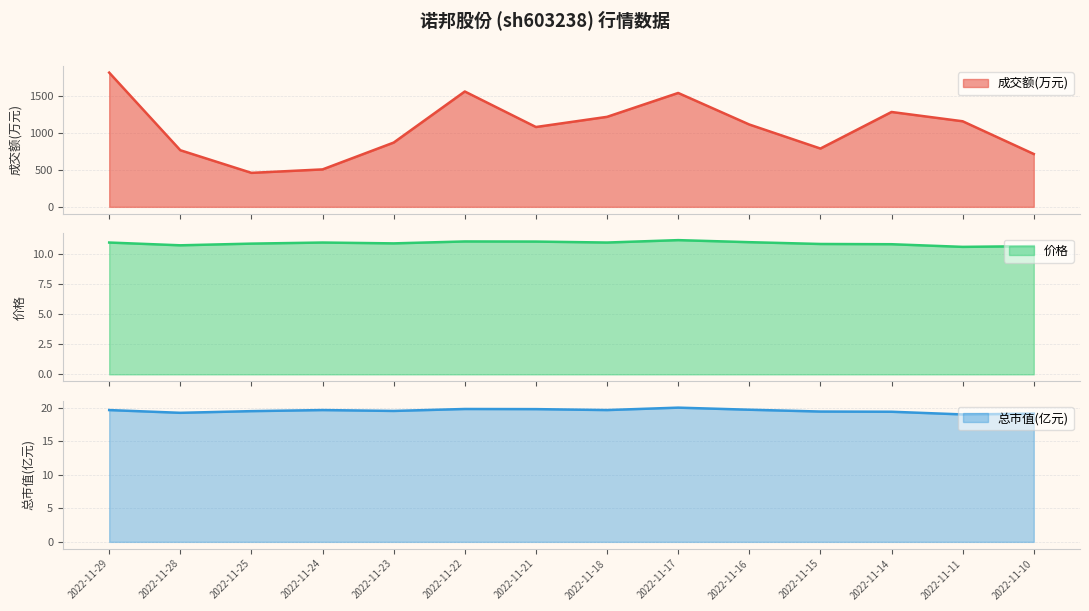

What are all the series names shown in the legend?

成交额(万元), 价格, 总市值(亿元)